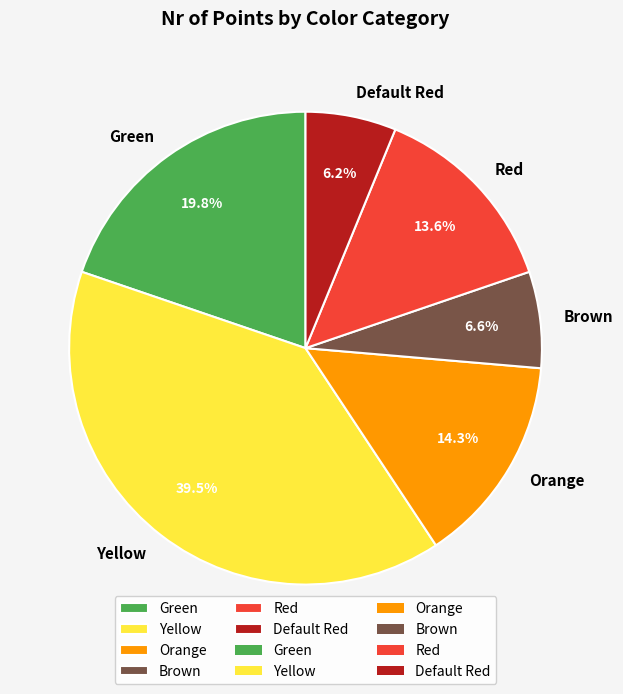

The Orange slice represents 5% of the pie. True or false?

False